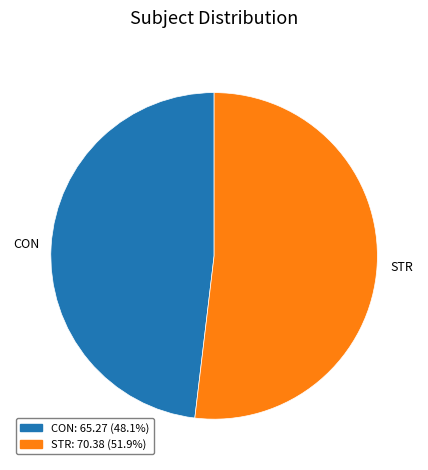

Which slice represents more than half of the pie?

STR